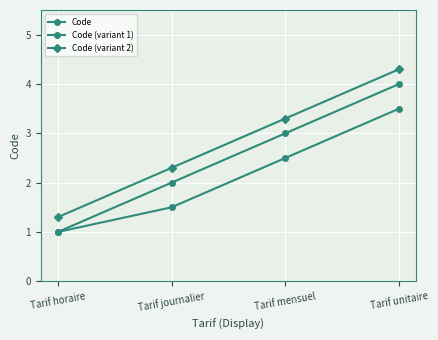

Which series has the widest spread of values?

Code